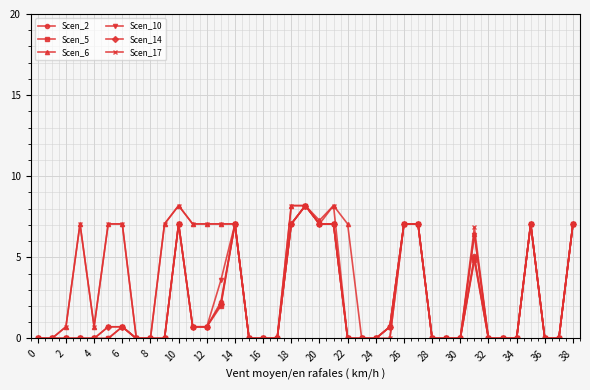

True or false: Scen_6 has more than 0 points higher than both neighbors.

True